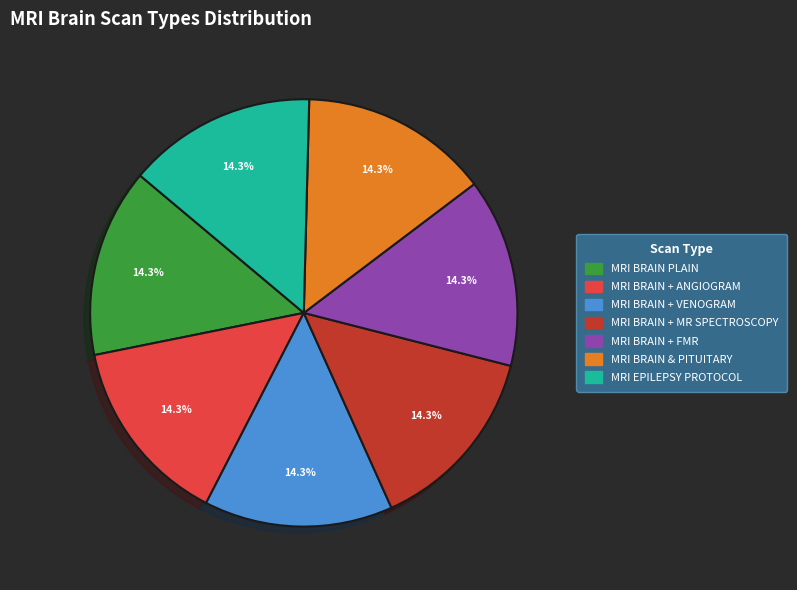

How many slices are in this pie chart?

7